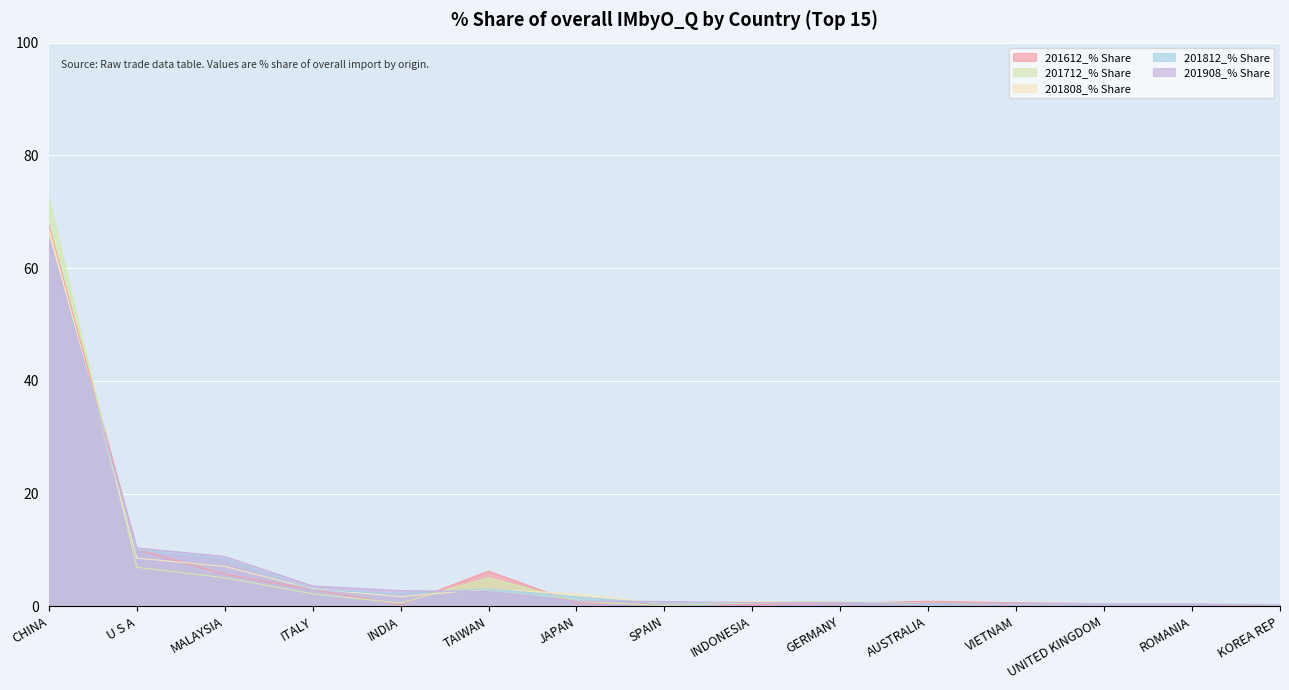

What is the difference between the highest and lowest values at U S A?

3.4